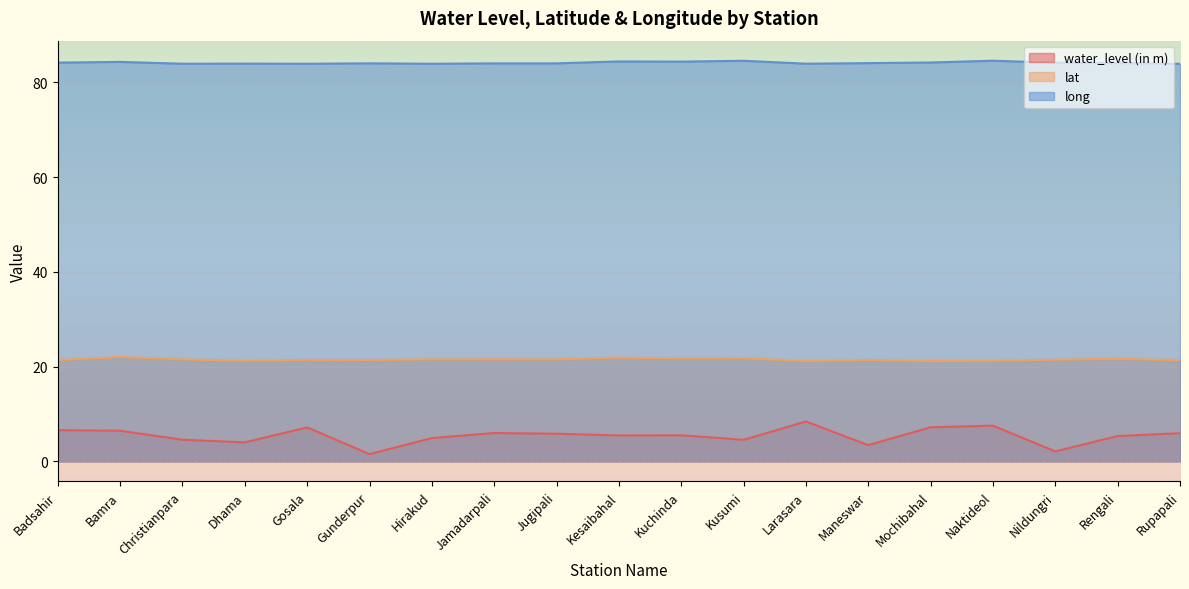

True or false: water_level (in m) has a value of 7.5 at Naktideol.

True